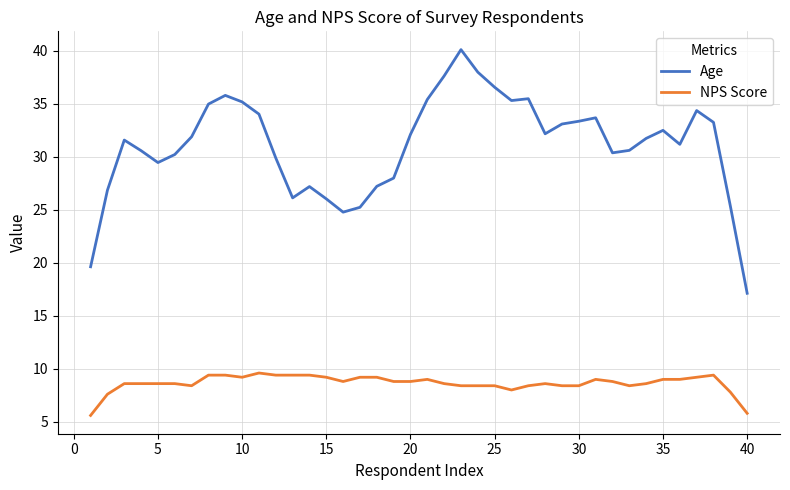

List the series in order of their peak value, lowest first.

NPS Score, Age